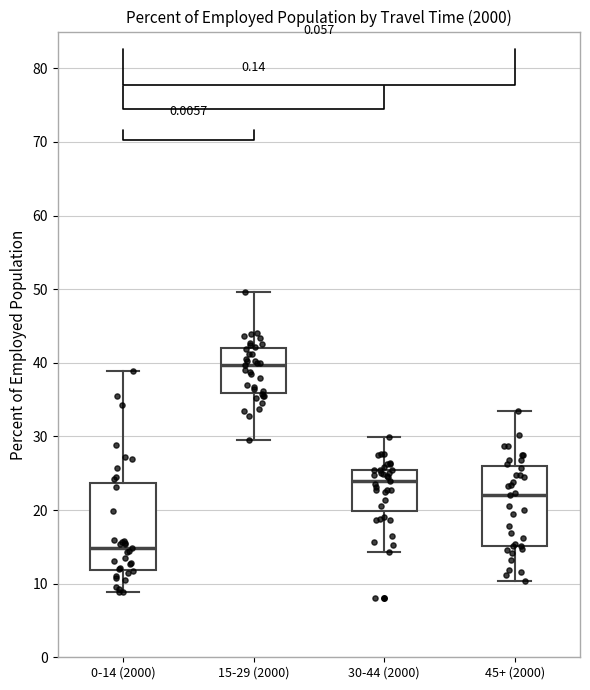

Reading left to right, read every box against the y-axis: the position of its median line, the range the box covers, and the ends of its whiskers. The values are not printed on the chart, so give them approximately, as read against the axis.

0-14 (2000): median 15, box 12 to 24, whiskers 9 to 39
15-29 (2000): median 40, box 36 to 42, whiskers 29 to 50
30-44 (2000): median 24, box 20 to 25, whiskers 14 to 30
45+ (2000): median 22, box 15 to 26, whiskers 10 to 33